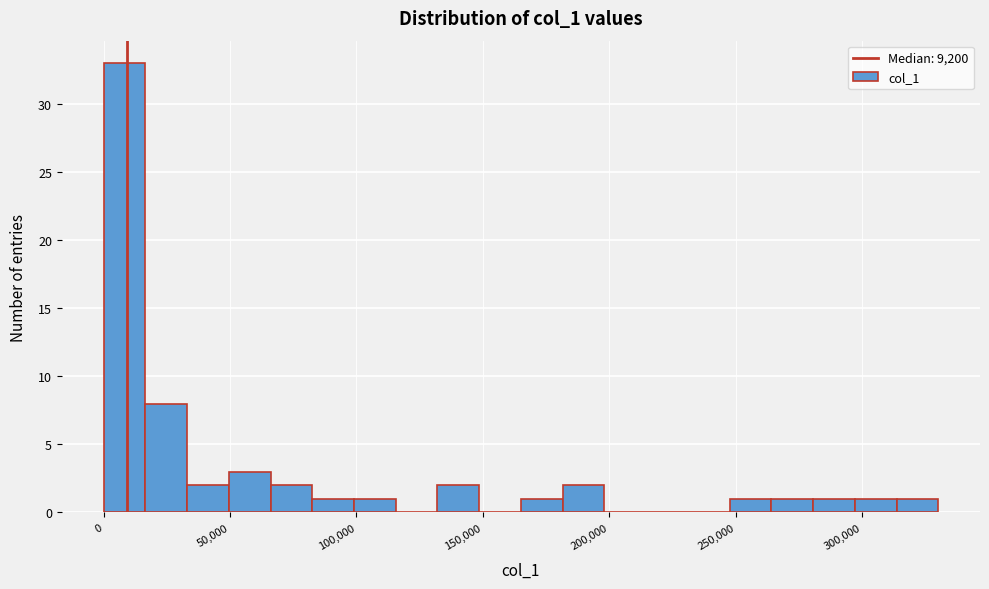

Read against the x-axis, roughly where is the centre of the tallest bar?

10000